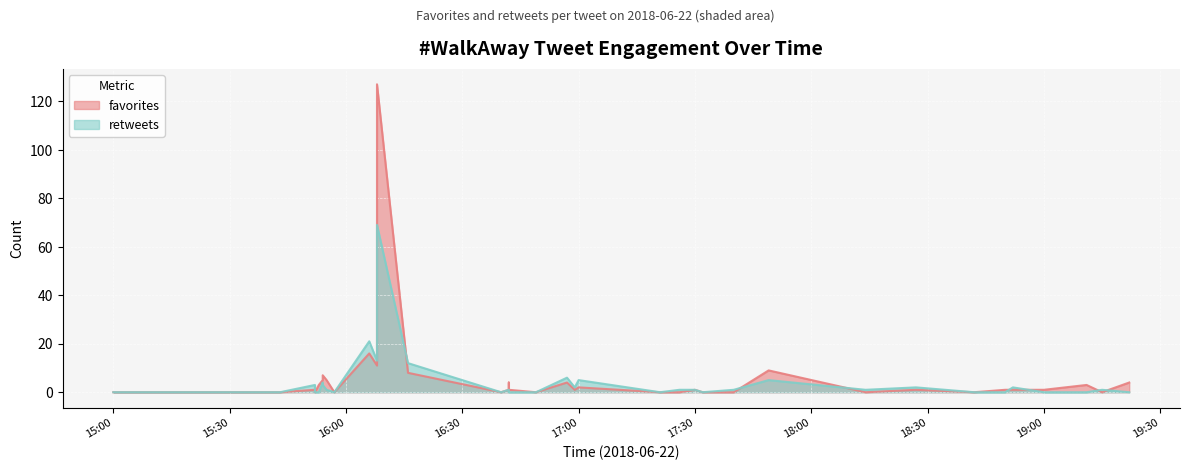

Which series has the largest range (max minus min)?

favorites